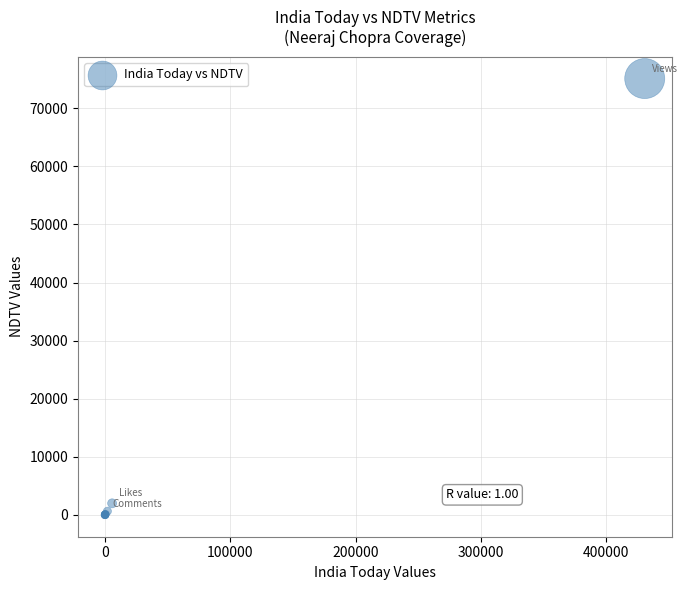

What Y value in the scatter plot is closest to 37549?

1994.0